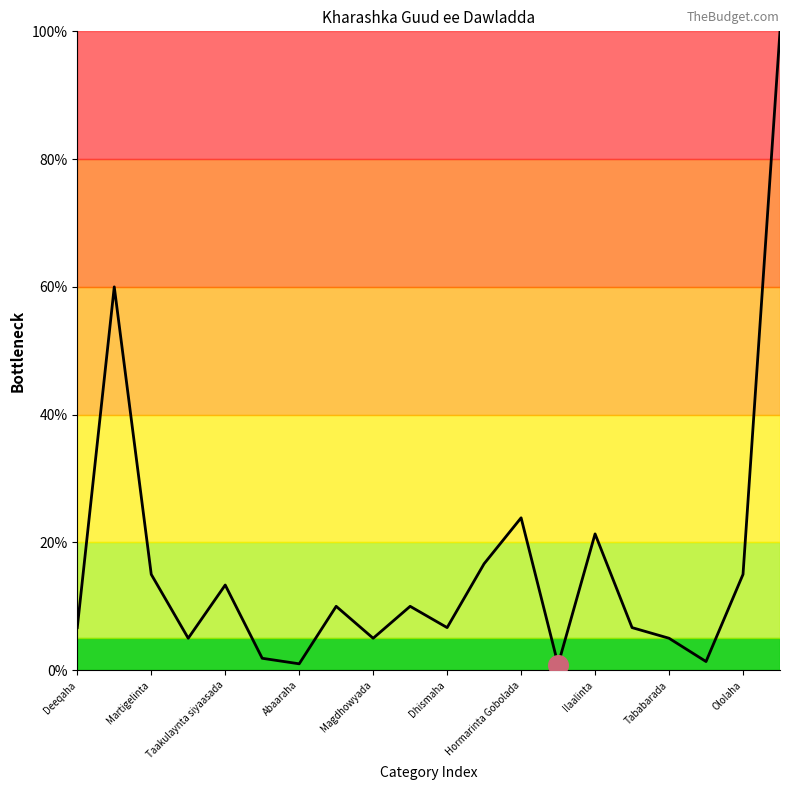

What is the greatest value displayed?

100.0